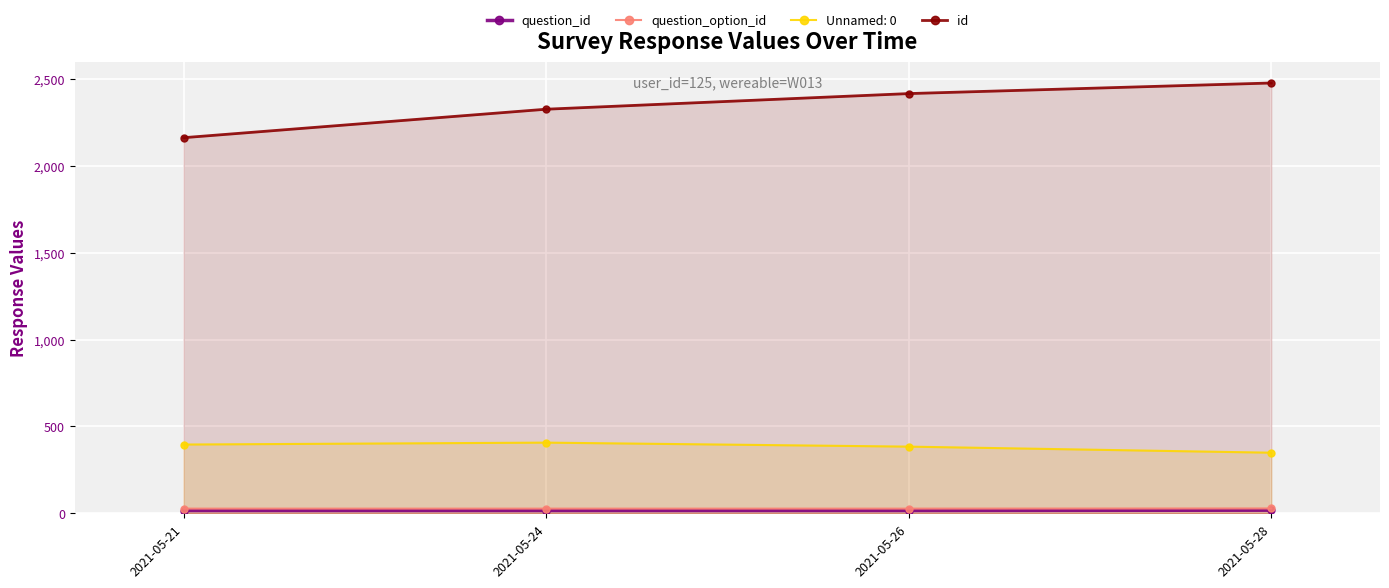

True or false: question_id has a value of 26 at 2021-05-21.

False